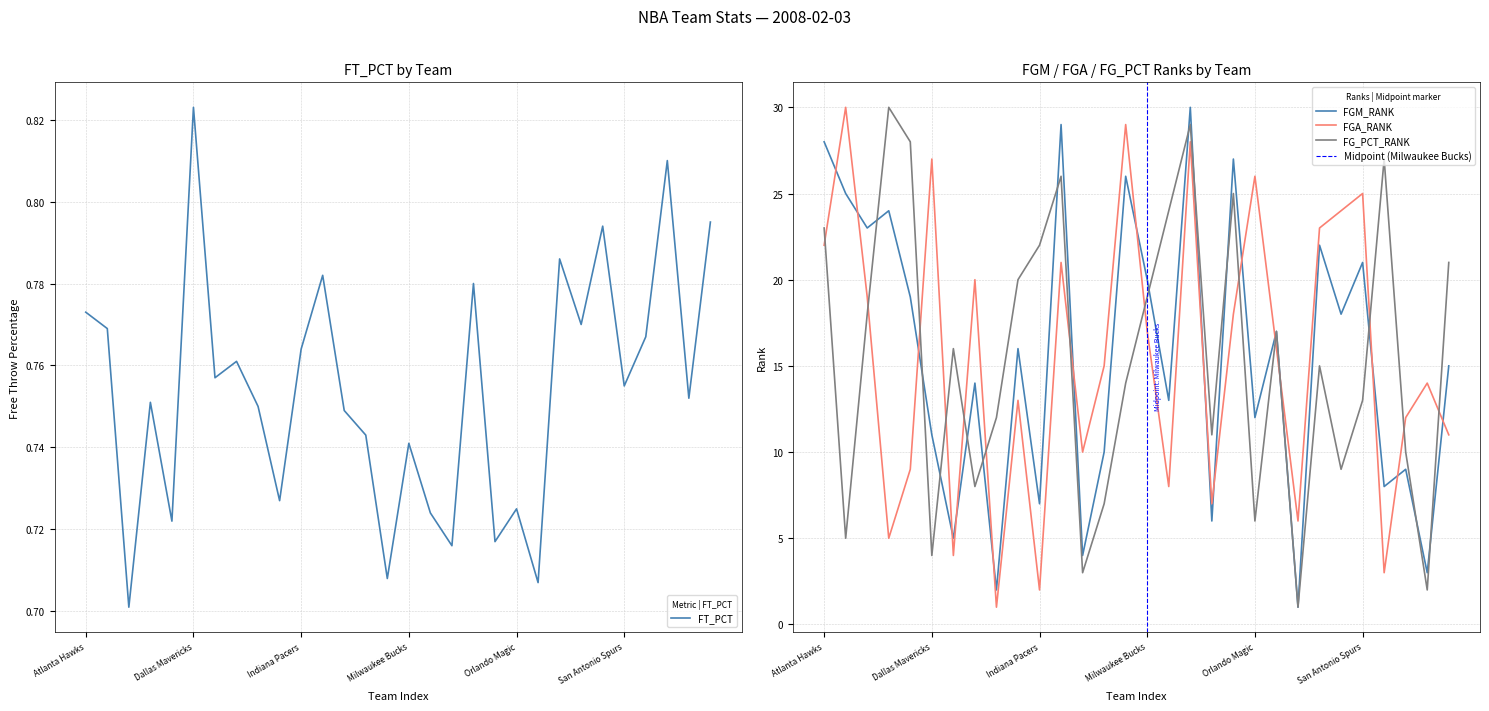

Reading left to right, what are all the values shown in this chart?

FT_PCT: 0.8	0.8	0.7	0.8	0.7	0.8	0.8	0.8	0.8	0.7	0.8	0.8	0.7	0.7	0.7	0.7	0.7	0.7	0.8	0.7	0.7	0.7	0.8	0.8	0.8	0.8	0.8	0.8	0.8	0.8
FGM_RANK: 28.0	25.0	23.0	24.0	19.0	11.0	5.0	14.0	2.0	16.0	7.0	29.0	4.0	10.0	26.0	20.0	13.0	30.0	6.0	27.0	12.0	17.0	1.0	22.0	18.0	21.0	8.0	9.0	3.0	15.0
FGA_RANK: 22.0	30.0	19.0	5.0	9.0	27.0	4.0	20.0	1.0	13.0	2.0	21.0	10.0	15.0	29.0	17.0	8.0	28.0	7.0	18.0	26.0	16.0	6.0	23.0	24.0	25.0	3.0	12.0	14.0	11.0
FG_PCT_RANK: 23.0	5.0	18.0	30.0	28.0	4.0	16.0	8.0	12.0	20.0	22.0	26.0	3.0	7.0	14.0	19.0	24.0	29.0	11.0	25.0	6.0	17.0	1.0	15.0	9.0	13.0	27.0	10.0	2.0	21.0